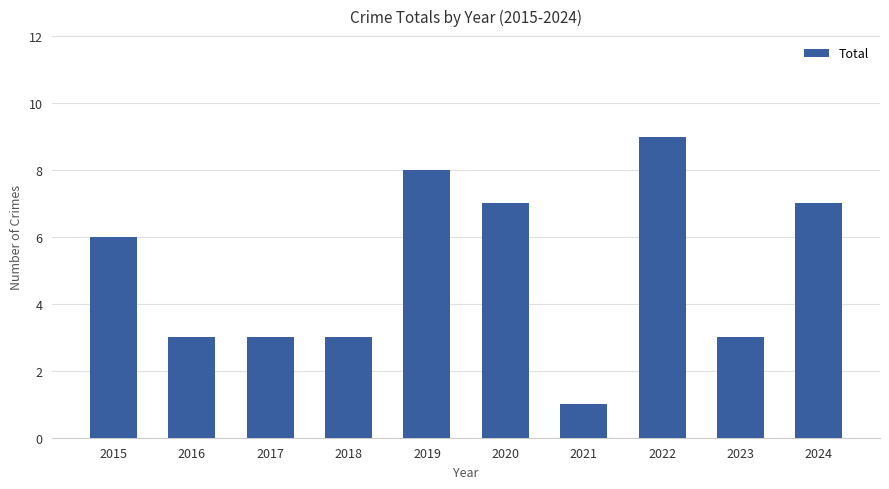

What is the value of the 5th bar from the left?

8